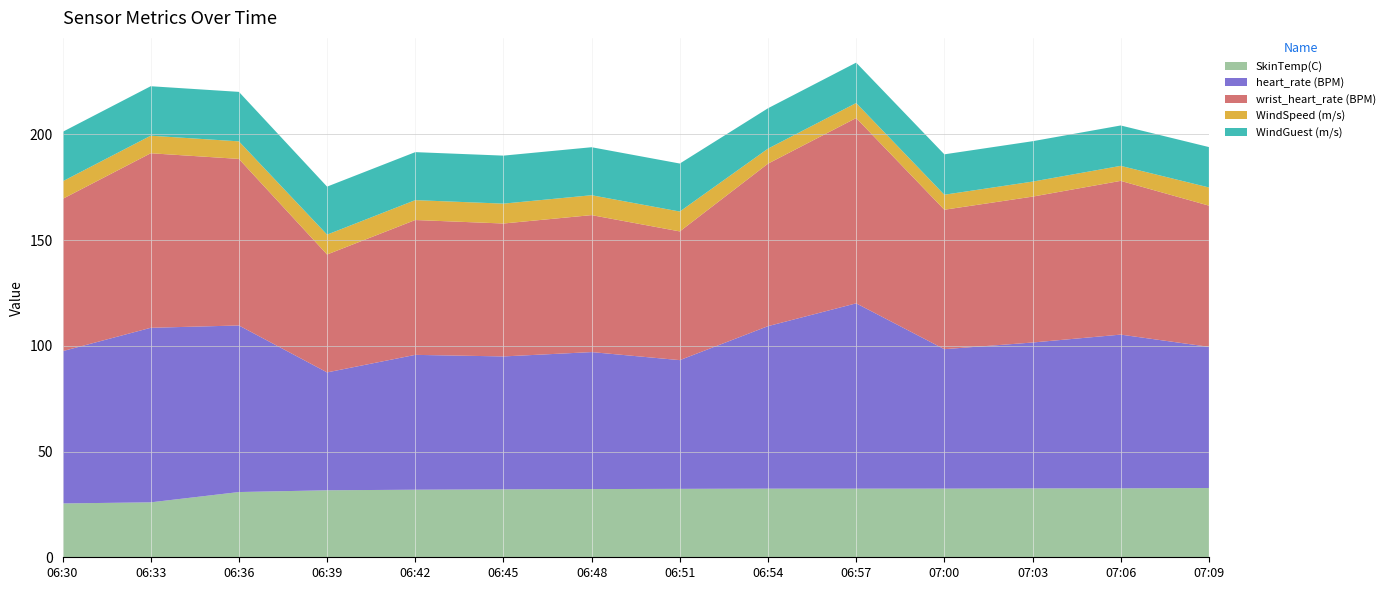

Reading right to left, list all the values displayed in this chart.

SkinTemp(C): 2025-07-16 07:09:00=32.8	2025-07-16 07:06:00=32.6	2025-07-16 07:03:00=32.6	2025-07-16 07:00:00=32.5	2025-07-16 06:57:00=32.5	2025-07-16 06:54:00=32.5	2025-07-16 06:51:00=32.4	2025-07-16 06:48:00=32.2	2025-07-16 06:45:00=32.1	2025-07-16 06:42:00=31.9	2025-07-16 06:39:00=31.7	2025-07-16 06:36:00=30.9	2025-07-16 06:33:00=26.0	2025-07-16 06:30:00=25.5
heart_rate (BPM): 2025-07-16 07:09:00=66.8	2025-07-16 07:06:00=72.7	2025-07-16 07:03:00=69.0	2025-07-16 07:00:00=65.9	2025-07-16 06:57:00=87.6	2025-07-16 06:54:00=76.8	2025-07-16 06:51:00=60.9	2025-07-16 06:48:00=64.8	2025-07-16 06:45:00=62.9	2025-07-16 06:42:00=63.8	2025-07-16 06:39:00=55.8	2025-07-16 06:36:00=78.8	2025-07-16 06:33:00=82.5	2025-07-16 06:30:00=72.0
wrist_heart_rate (BPM): 2025-07-16 07:09:00=66.8	2025-07-16 07:06:00=72.7	2025-07-16 07:03:00=69.0	2025-07-16 07:00:00=65.9	2025-07-16 06:57:00=87.6	2025-07-16 06:54:00=76.8	2025-07-16 06:51:00=60.9	2025-07-16 06:48:00=64.8	2025-07-16 06:45:00=62.9	2025-07-16 06:42:00=63.8	2025-07-16 06:39:00=55.8	2025-07-16 06:36:00=78.8	2025-07-16 06:33:00=82.5	2025-07-16 06:30:00=72.0
WindSpeed (m/s): 2025-07-16 07:09:00=8.6	2025-07-16 07:06:00=7.1	2025-07-16 07:03:00=7.1	2025-07-16 07:00:00=7.1	2025-07-16 06:57:00=7.1	2025-07-16 06:54:00=7.1	2025-07-16 06:51:00=9.4	2025-07-16 06:48:00=9.4	2025-07-16 06:45:00=9.4	2025-07-16 06:42:00=9.4	2025-07-16 06:39:00=9.4	2025-07-16 06:36:00=8.3	2025-07-16 06:33:00=8.3	2025-07-16 06:30:00=8.3
WindGuest (m/s): 2025-07-16 07:09:00=19.1	2025-07-16 07:06:00=19.1	2025-07-16 07:03:00=19.1	2025-07-16 07:00:00=19.1	2025-07-16 06:57:00=19.1	2025-07-16 06:54:00=19.1	2025-07-16 06:51:00=22.7	2025-07-16 06:48:00=22.7	2025-07-16 06:45:00=22.7	2025-07-16 06:42:00=22.7	2025-07-16 06:39:00=22.7	2025-07-16 06:36:00=23.4	2025-07-16 06:33:00=23.4	2025-07-16 06:30:00=23.4